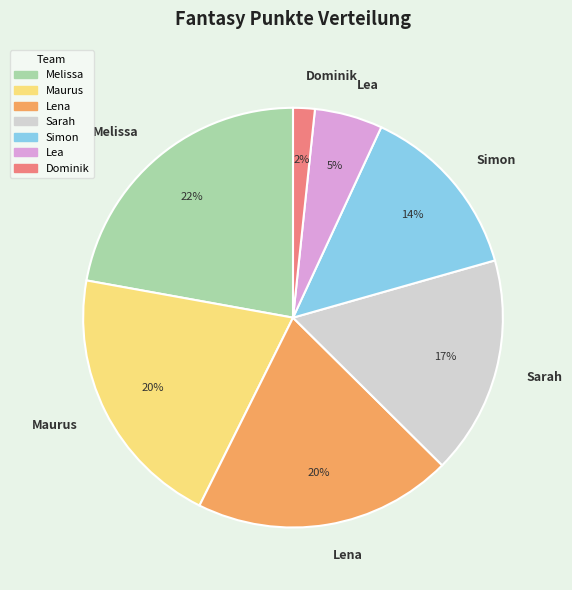

True or false: Dominik accounts for 2% of the total.

True